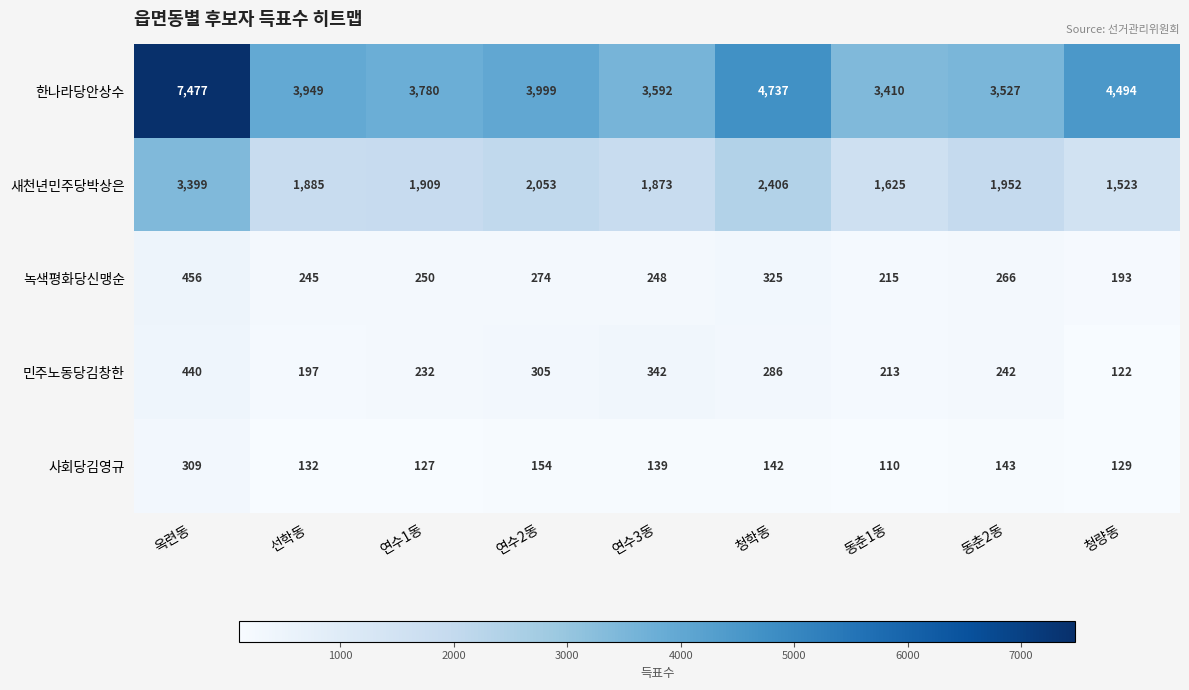

At which category is the sum across all series the highest?

옥련동